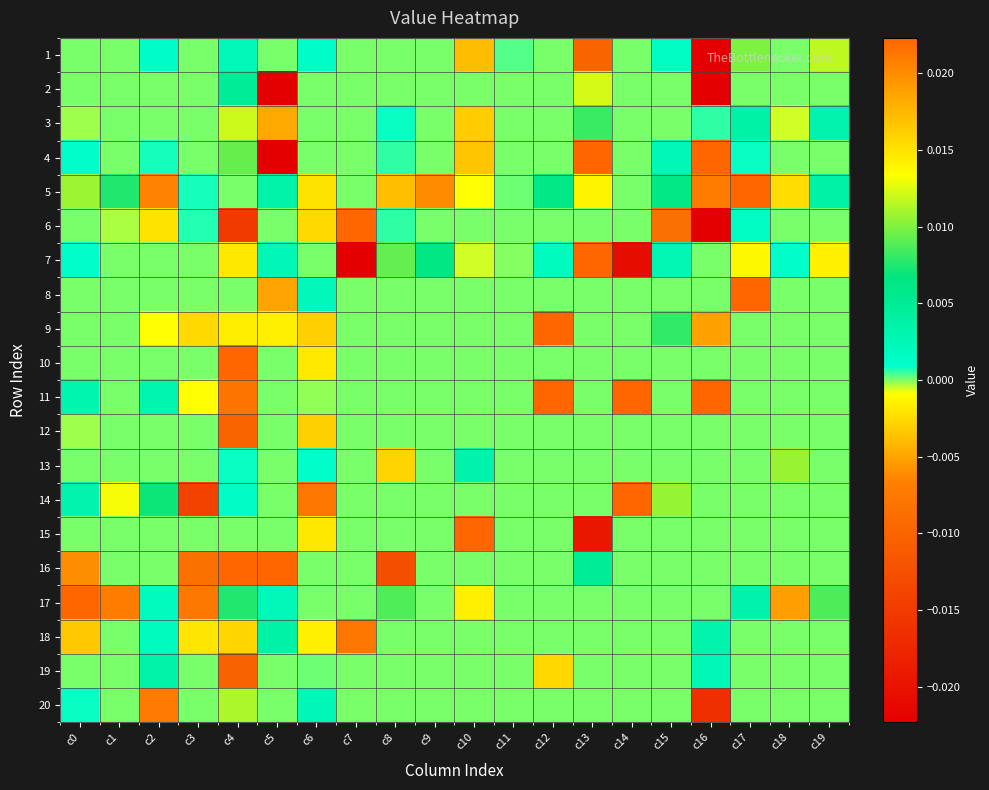

At which category does the chart reach its minimum across all series?

c16